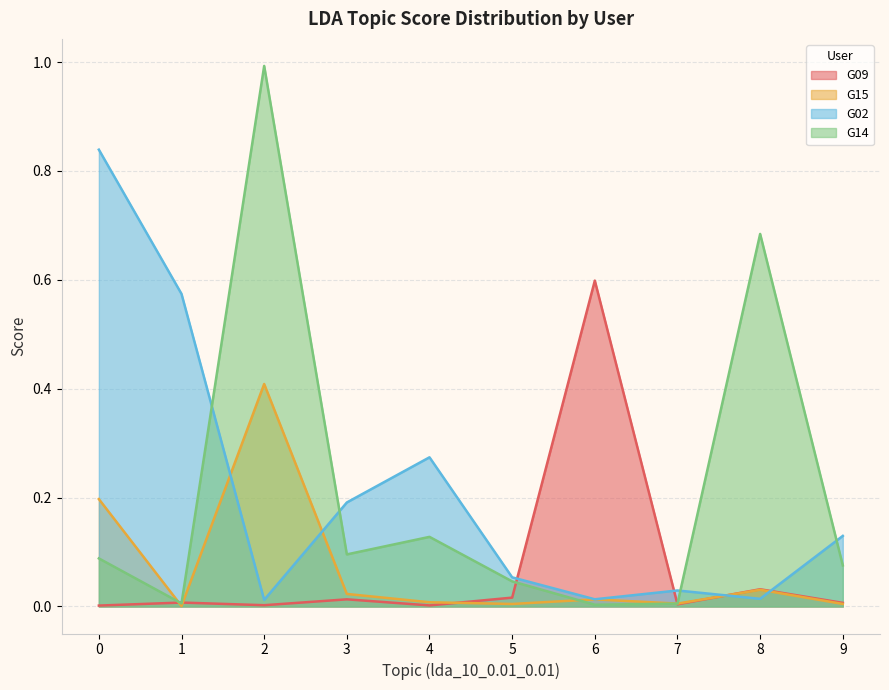

How many distinct data groups are displayed?

4